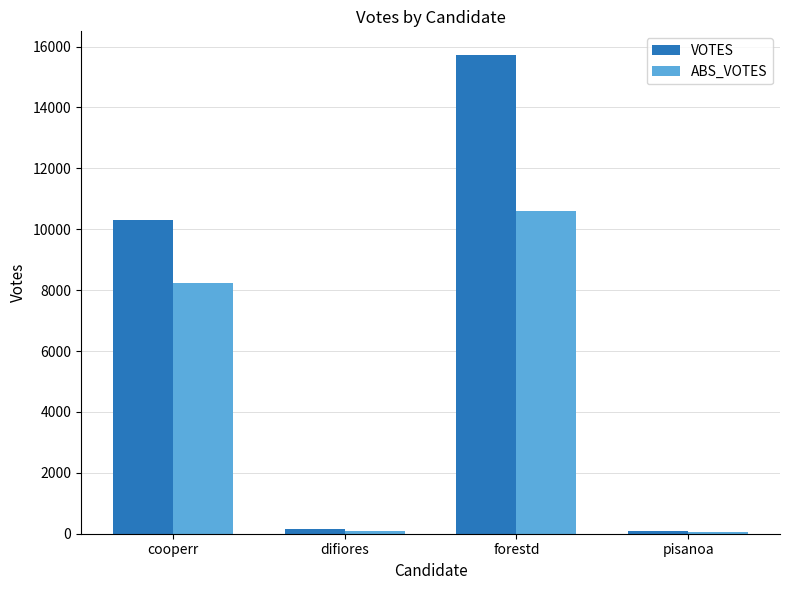

Between difiores and forestd, which series saw the biggest shift?

VOTES